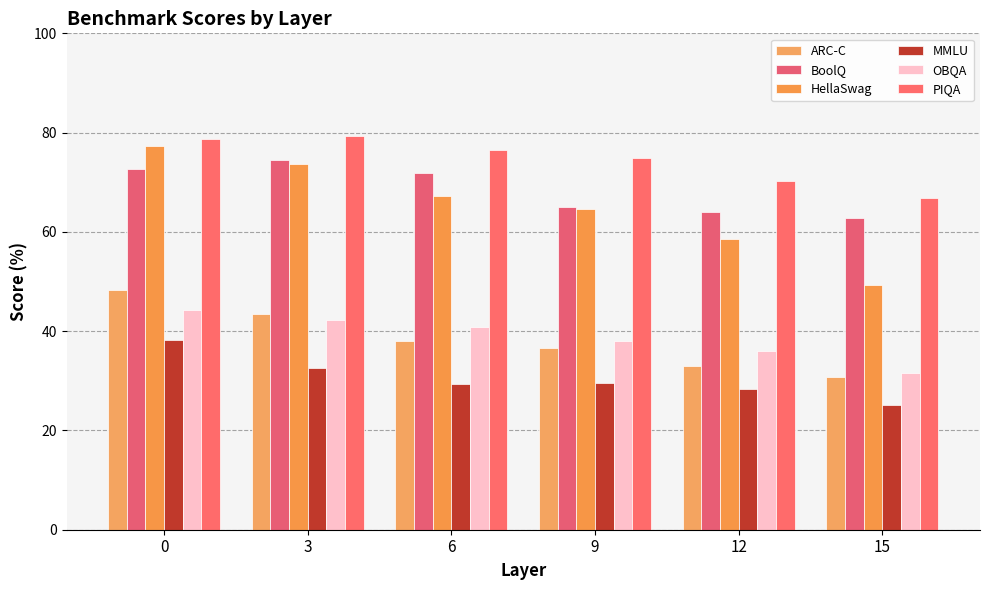

Which has a higher value, 15 or 6?

6